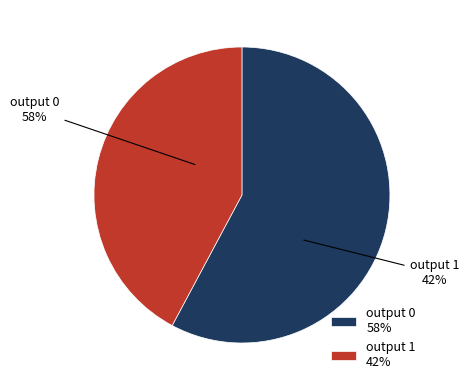

How many segments does this pie chart have?

2